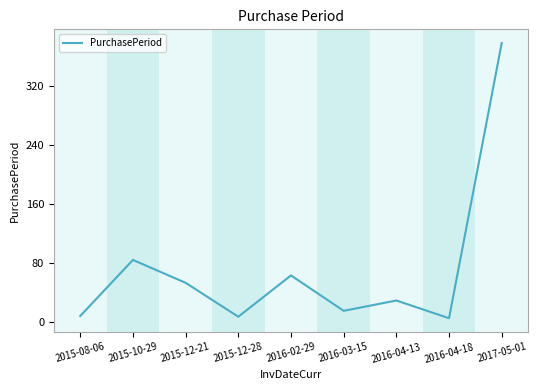

What is the greatest value displayed?

378